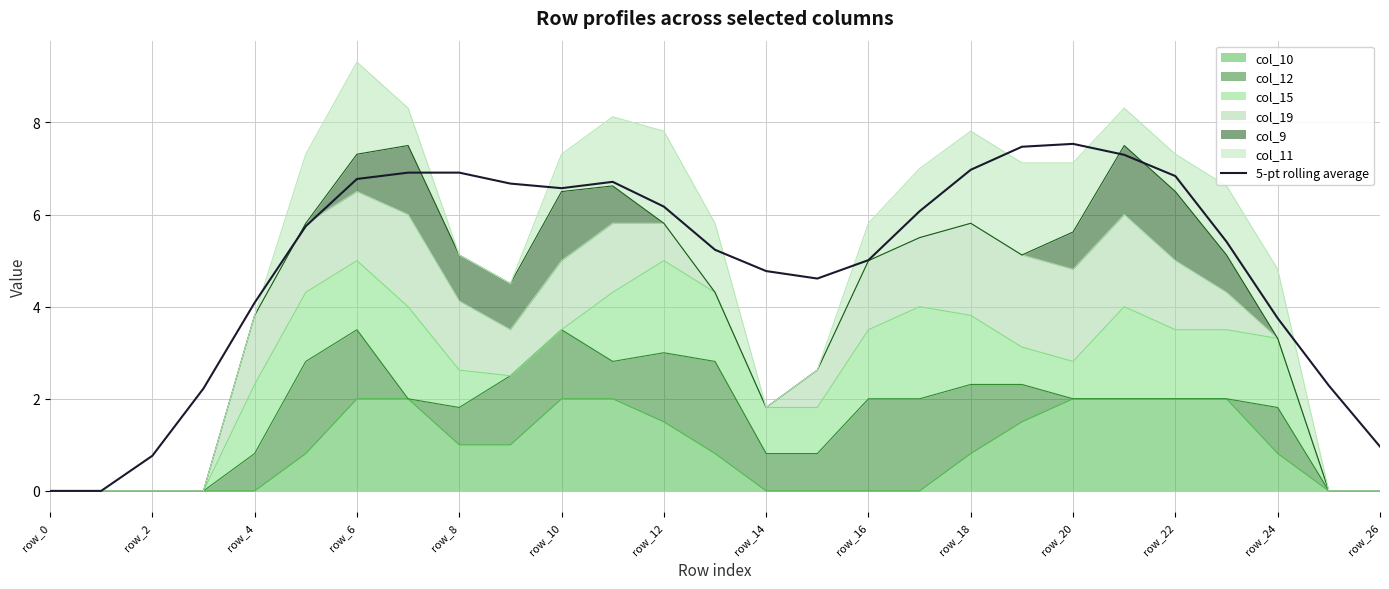

What is the value of the 13th point from the left?

6.2